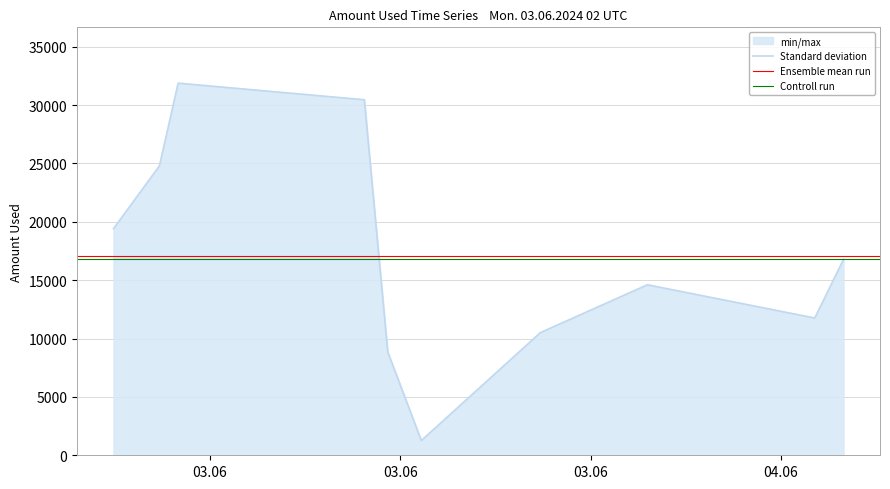

Rank the categories by value from lowest to highest.

2024-06-03T12:39:49, 2024-06-03T11:36:20, 2024-06-03T16:25:08, 2024-06-04T01:04:24, 2024-06-03T19:47:37, 2024-06-04T01:58:46, 2024-06-03T02:57:23, 2024-06-03T04:24:17, 2024-06-03T10:52:00, 2024-06-03T04:59:37